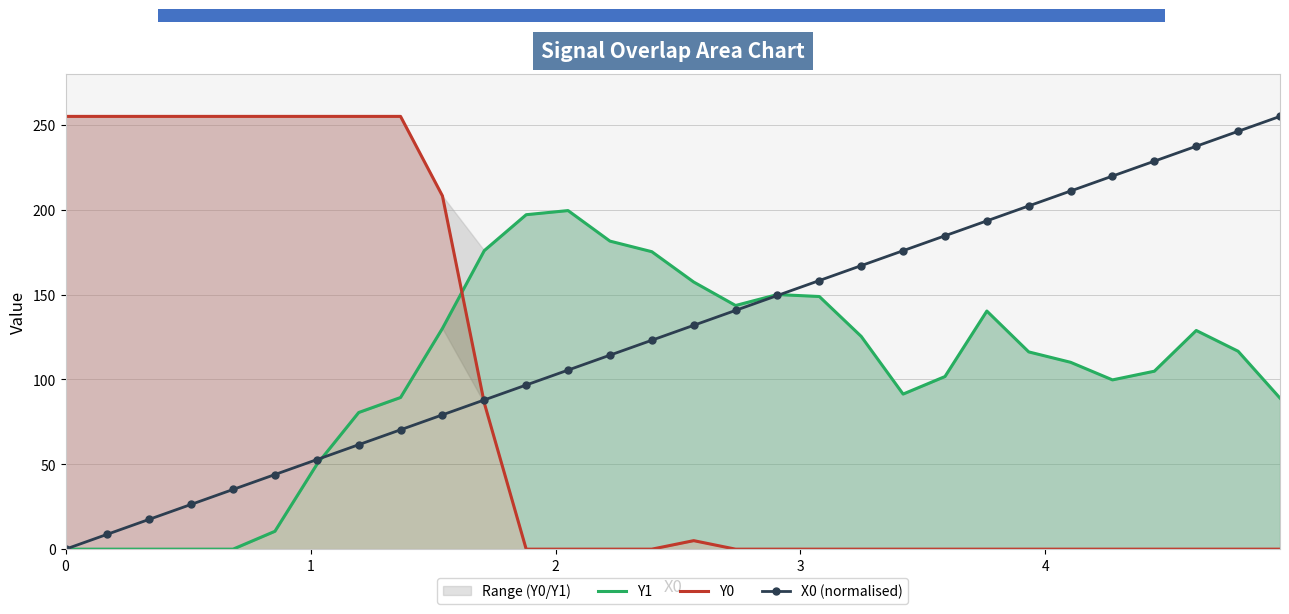

True or false: X0 (normalised) has more than 2 interior local peaks.

False